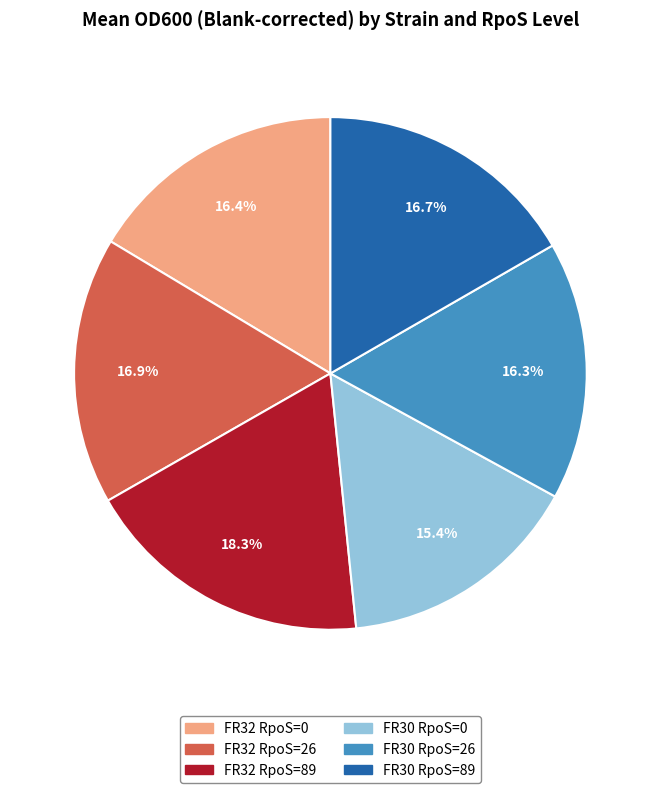

To the nearest percent, what portion does FR30 RpoS=89 represent?

17%